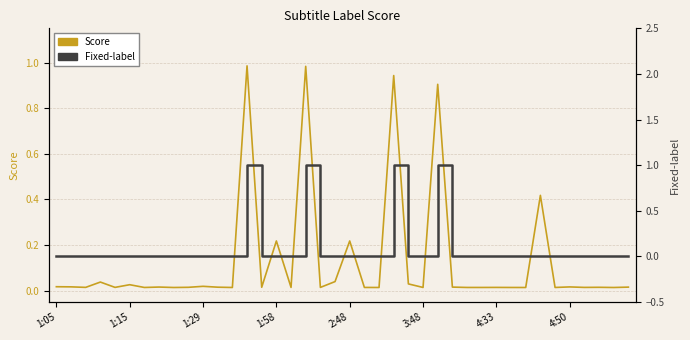

Which series ends up on top after the final intersection of Fixed-label and Score?

Score